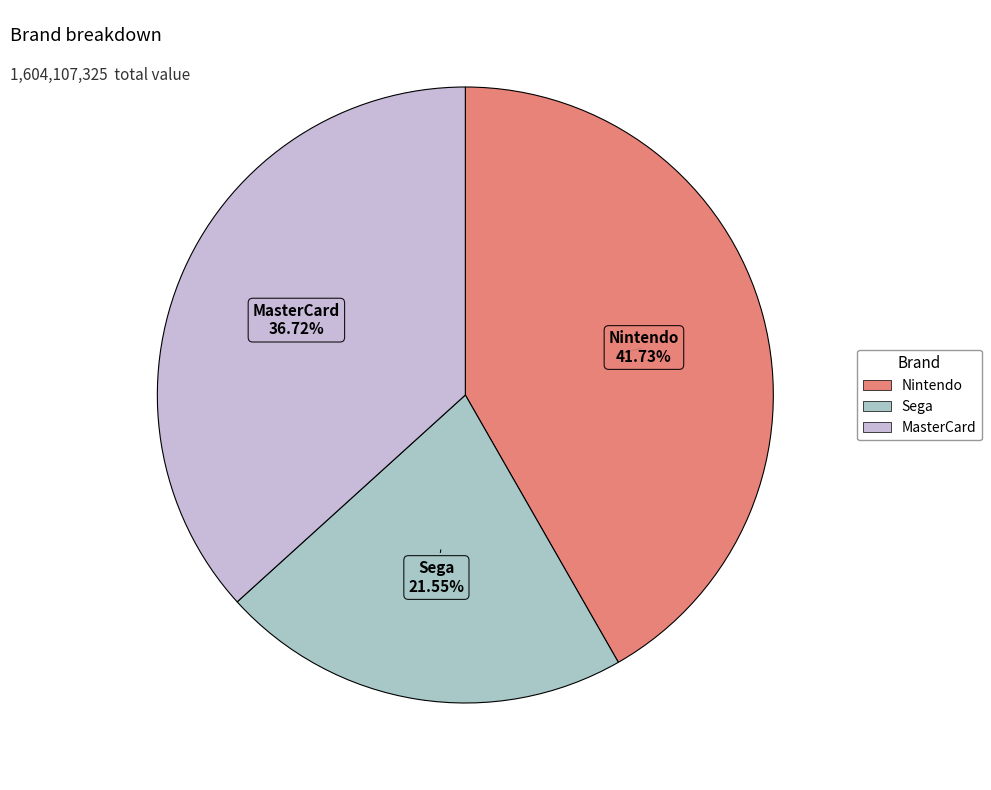

Approximately how many times larger is the value at Sega compared to Nintendo?

0.5